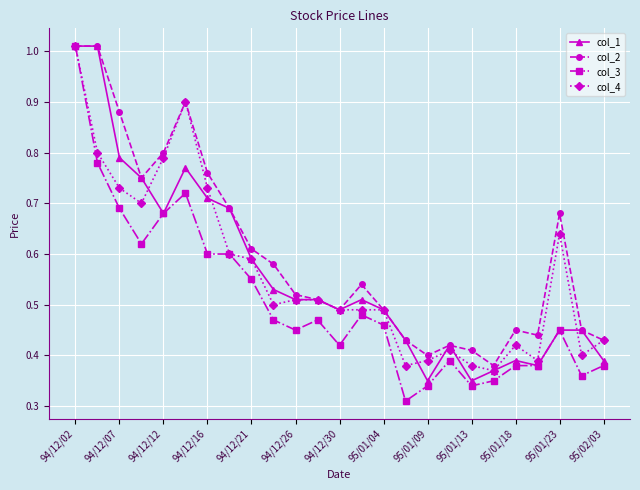

Which series has the largest total across all categories?

col_2